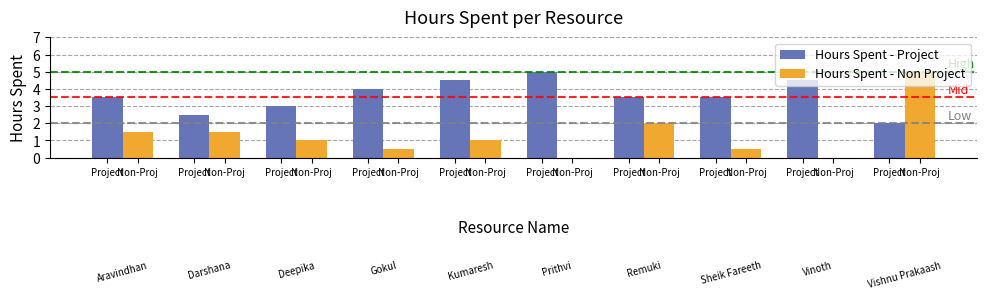

Are the bars horizontal?

No